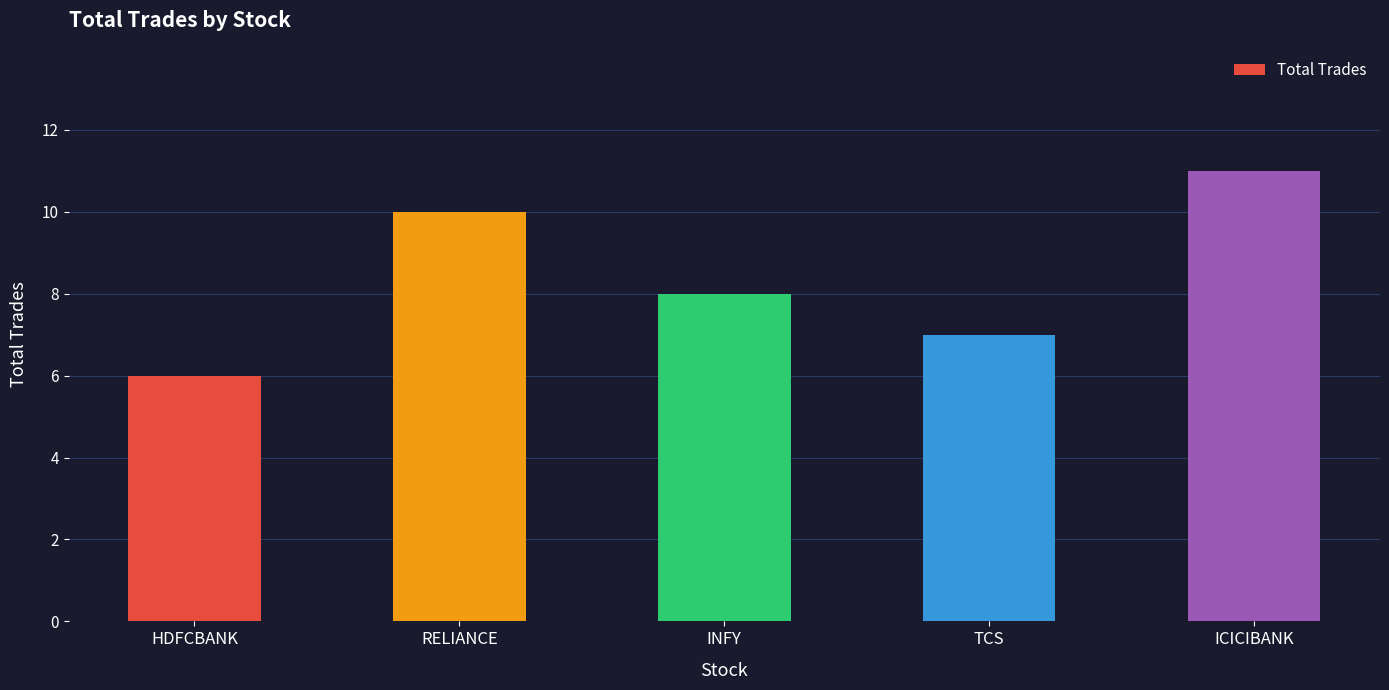

Read the value at ICICIBANK.

11